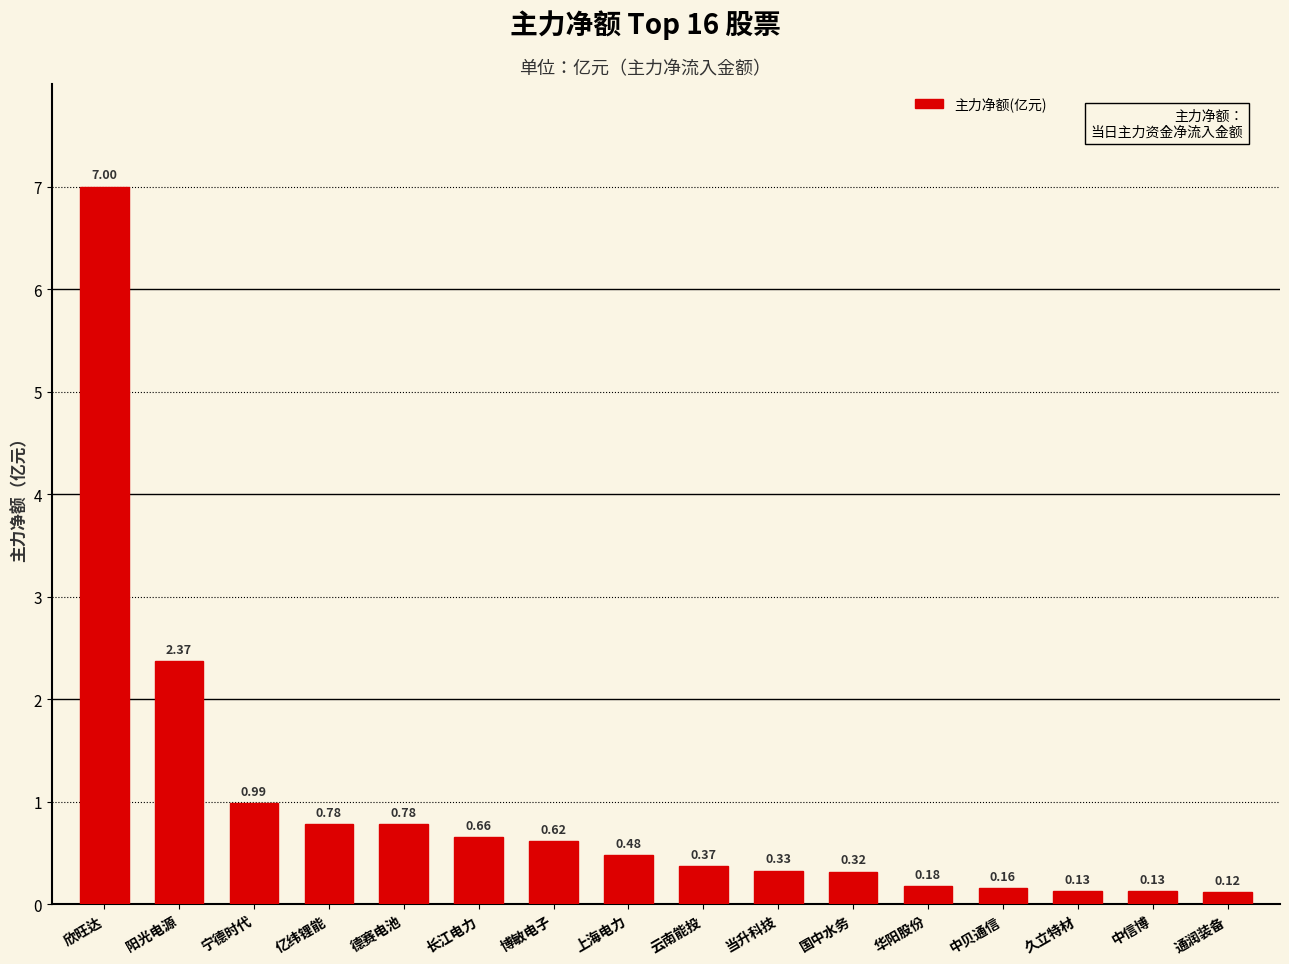

What is the label of the 13th bar from the left?

中贝通信